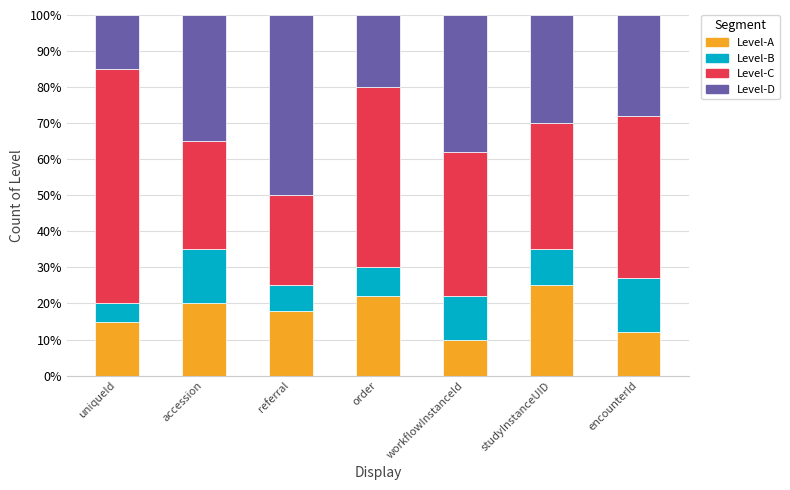

What is the sum of the Level-A values at encounterId and order?

34.0